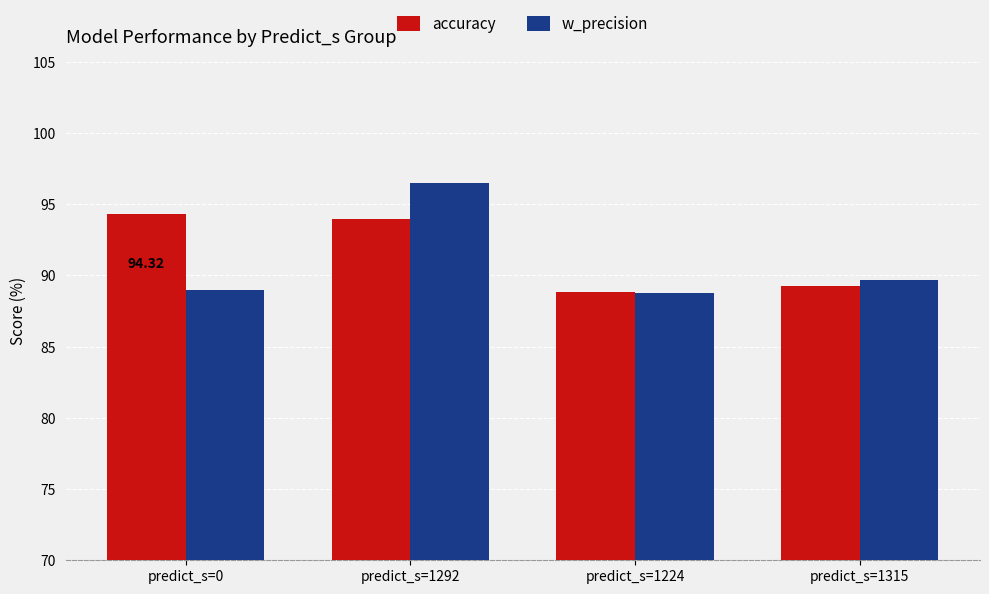

How many groups of bars are there?

4